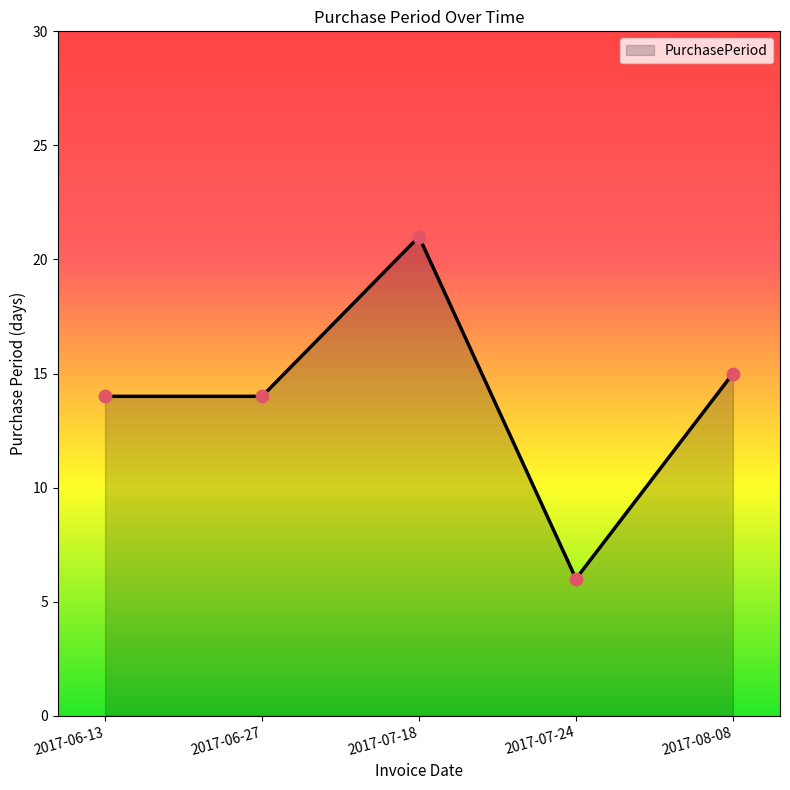

Between 2017-06-13 and 2017-08-08, which is larger?

2017-08-08